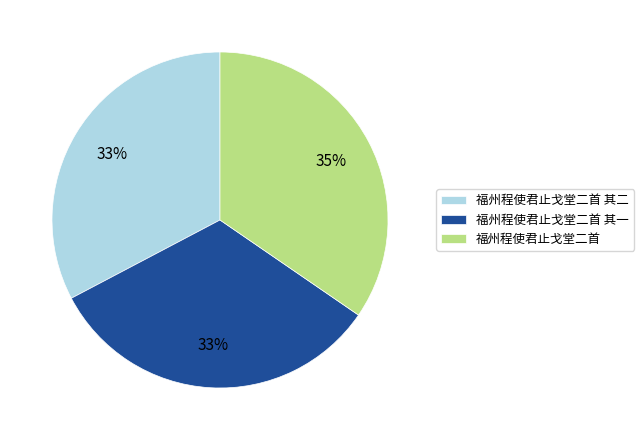

True or false: 福州程使君止戈堂二首 其一 accounts for 33% of the total.

True